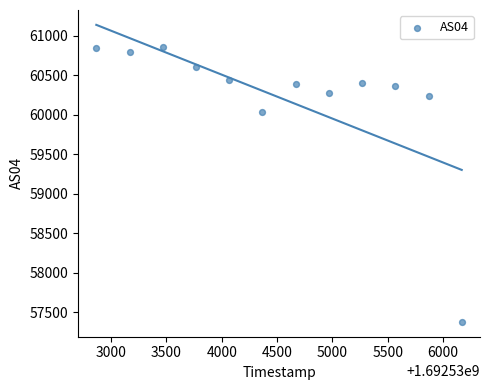

What Y value in the scatter plot is closest to 59121?

60032